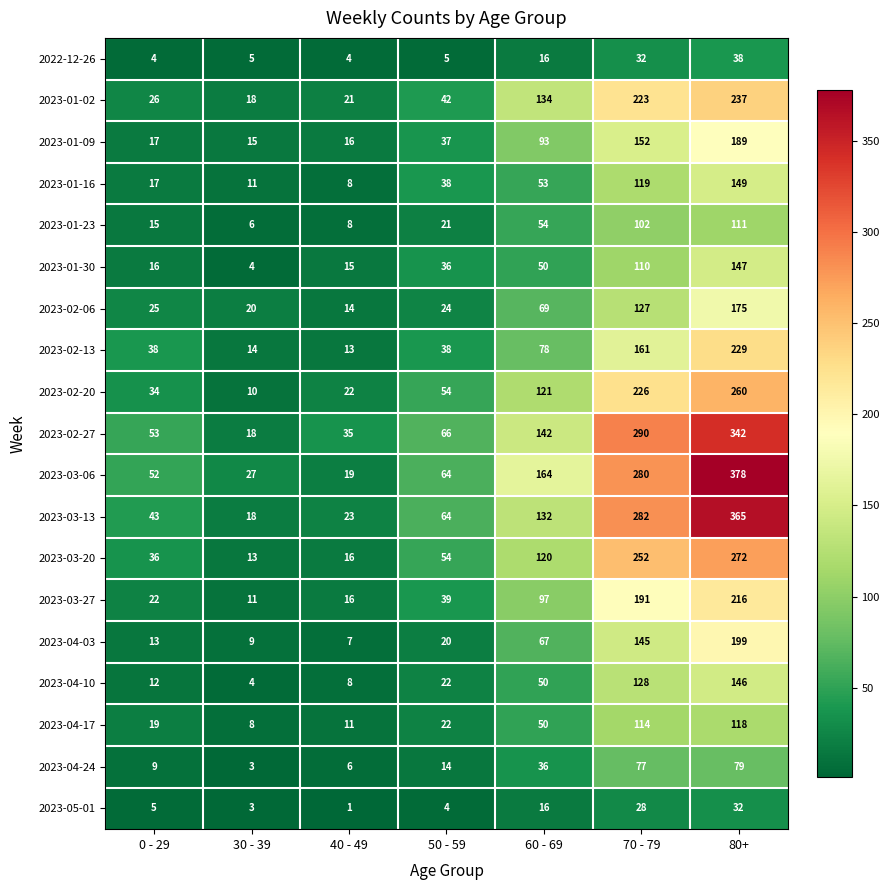

How many data points in 2022-12-26 are less than 5?

2